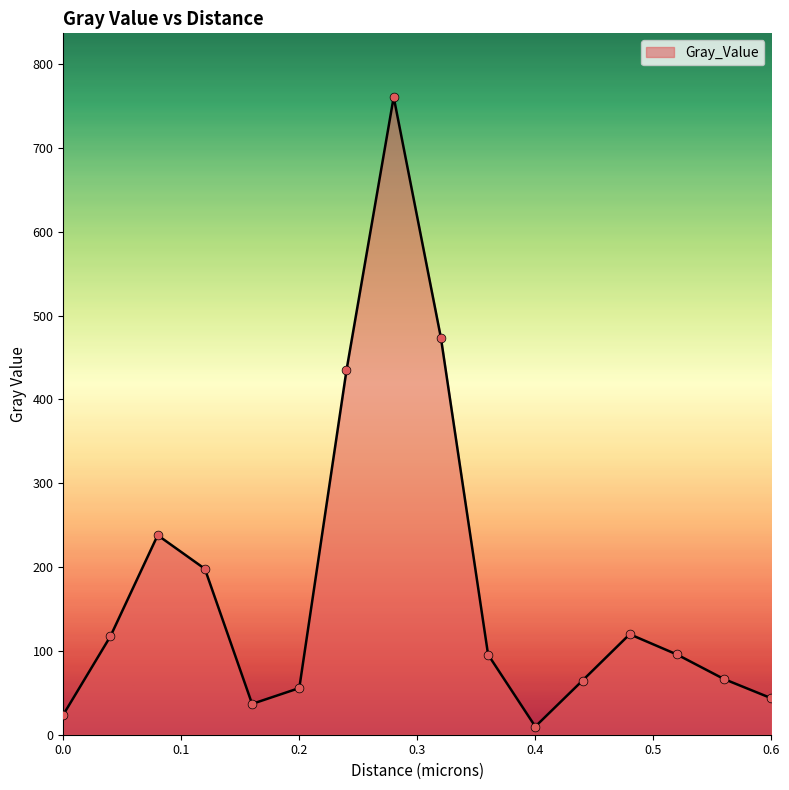

What is the greatest value displayed?

760.7